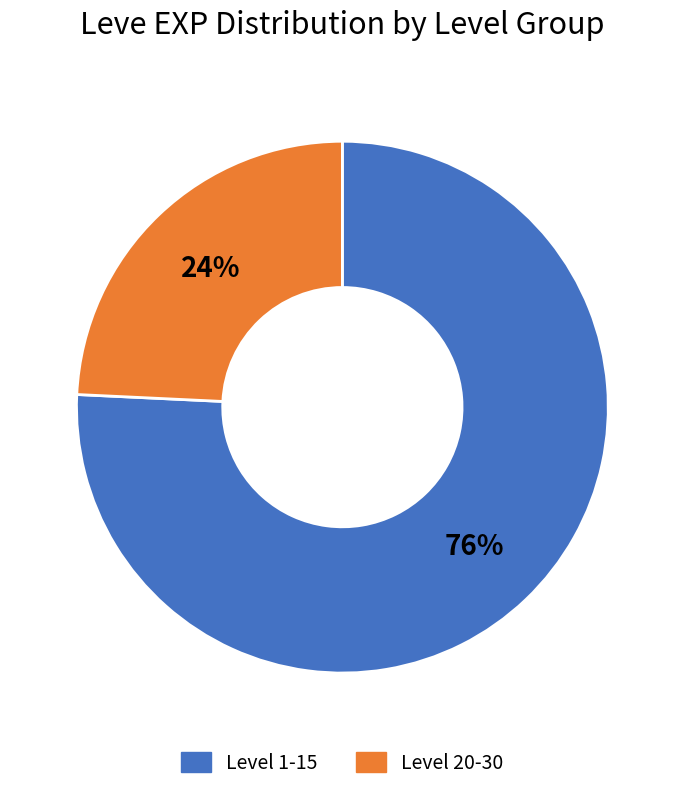

To the nearest percent, what is the difference between the largest and smallest slice percentages?

52%